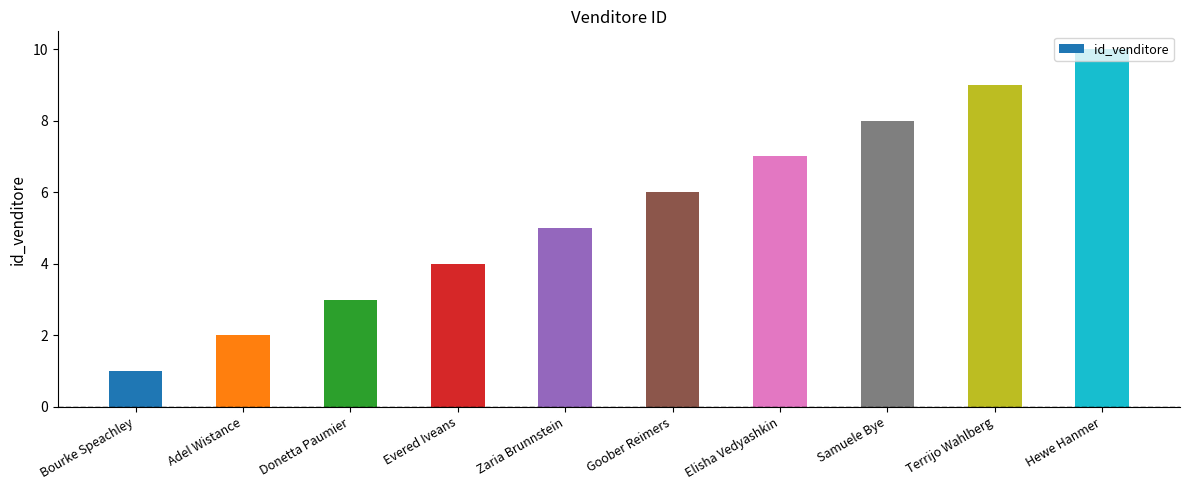

Where is the data nearest to the value 5?

Zaria Brunnstein